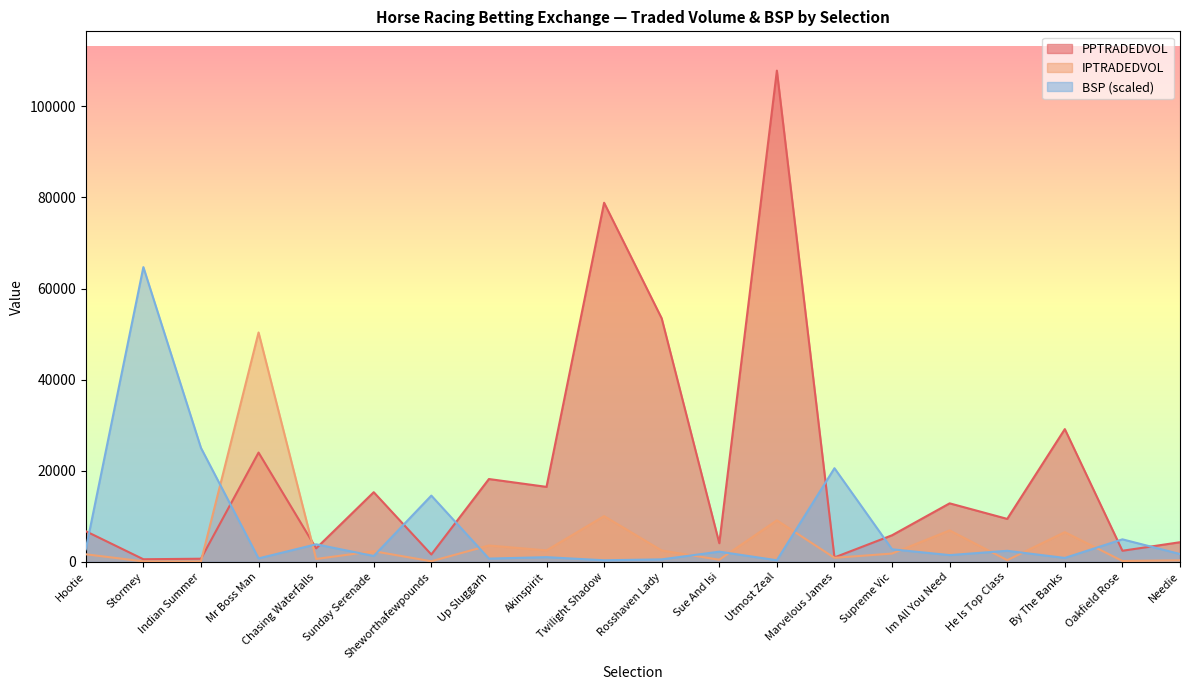

How many data points in IPTRADEDVOL are above 1825?

10